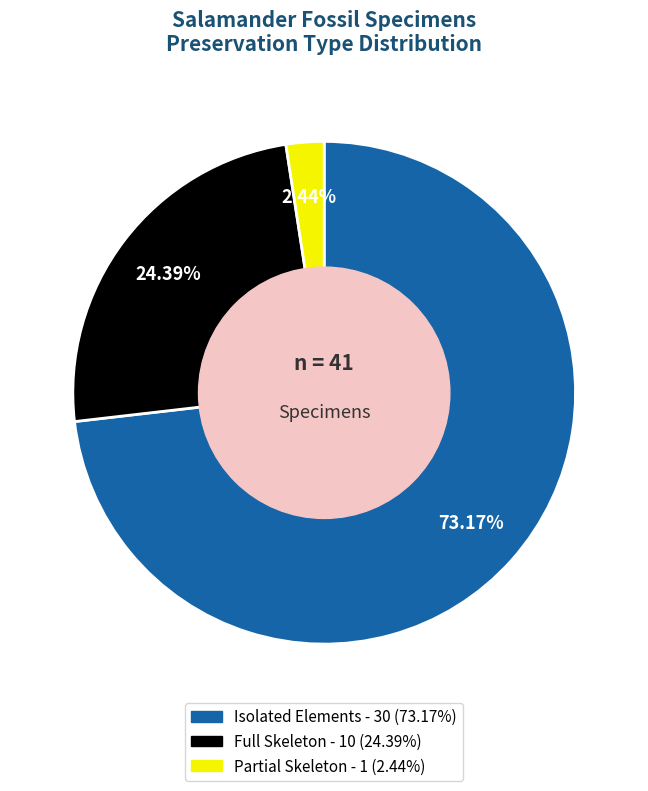

Does any single category account for the majority?

Yes